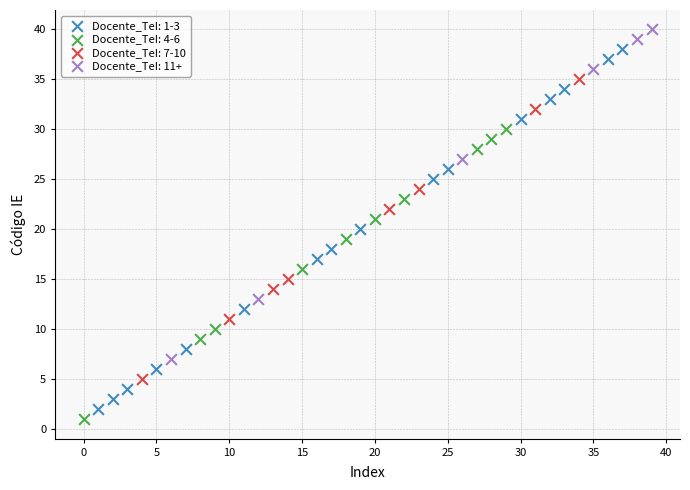

Which series has the widest spread of Y values?

Docente_TeI: 1-3